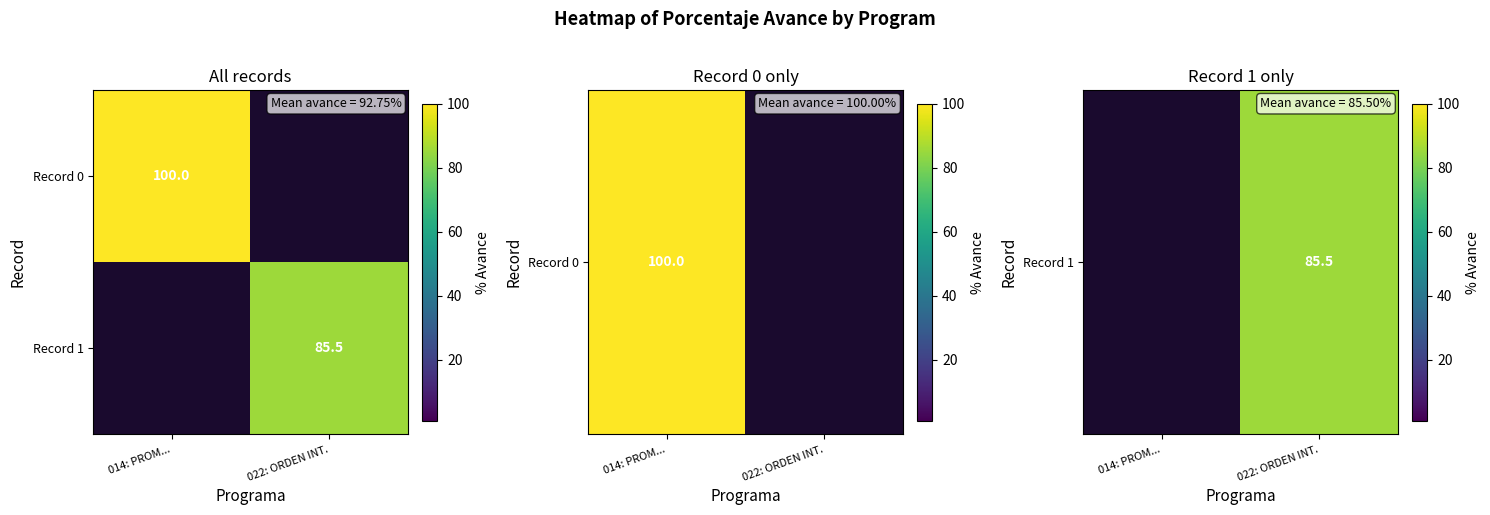

True or false: Record 1 has a value of 85.5 at 022: ORDEN INT..

True